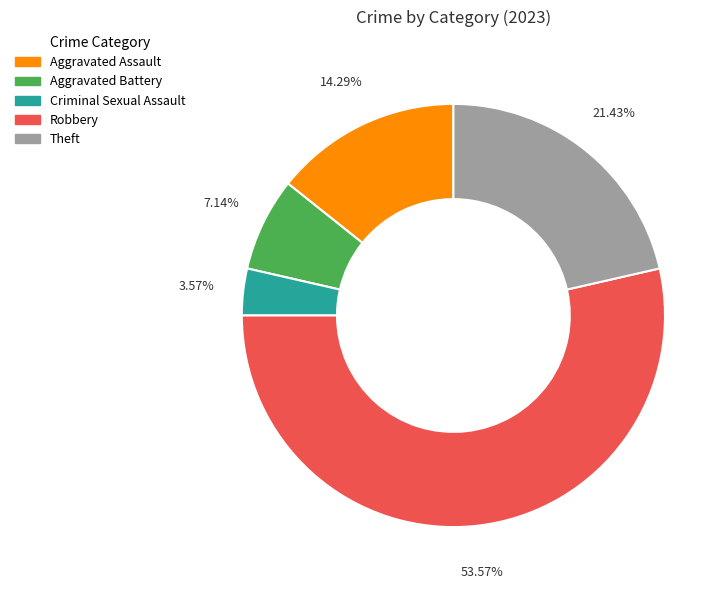

What is the largest slice in the pie chart?

Robbery